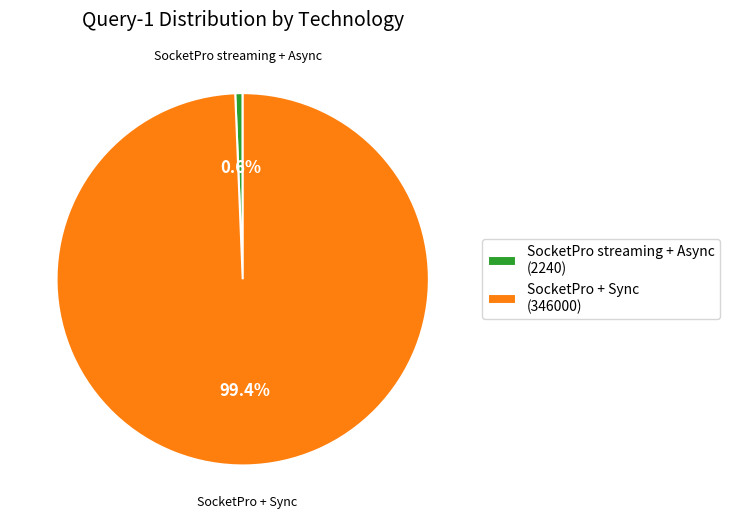

What portion of the pie excludes SocketPro + Sync?

0.6%